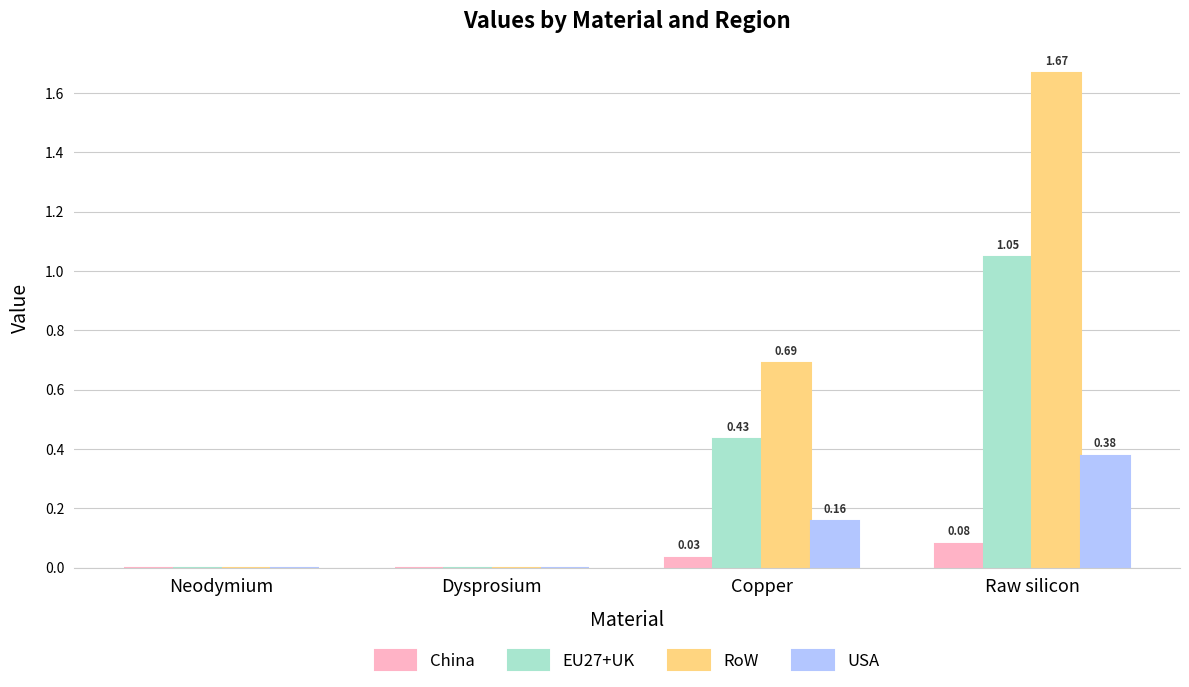

What is the total value across all series at Raw silicon?

3.2